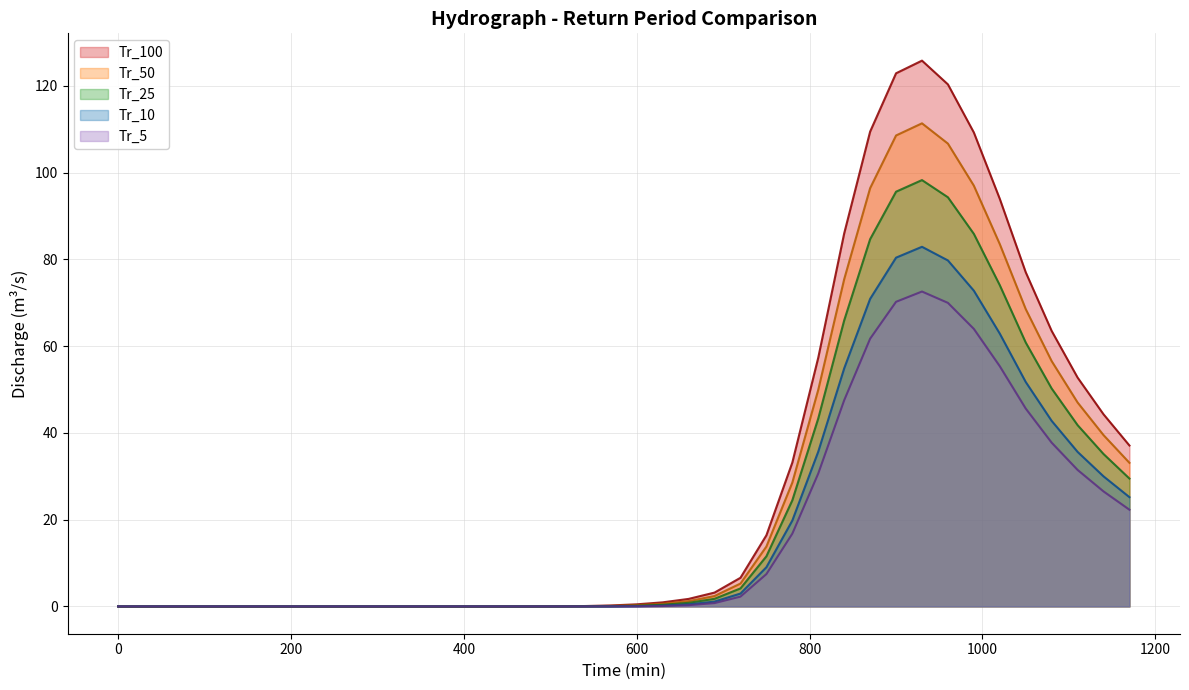

Rank the series by their maximum value, from lowest to highest.

Tr_5, Tr_10, Tr_25, Tr_50, Tr_100